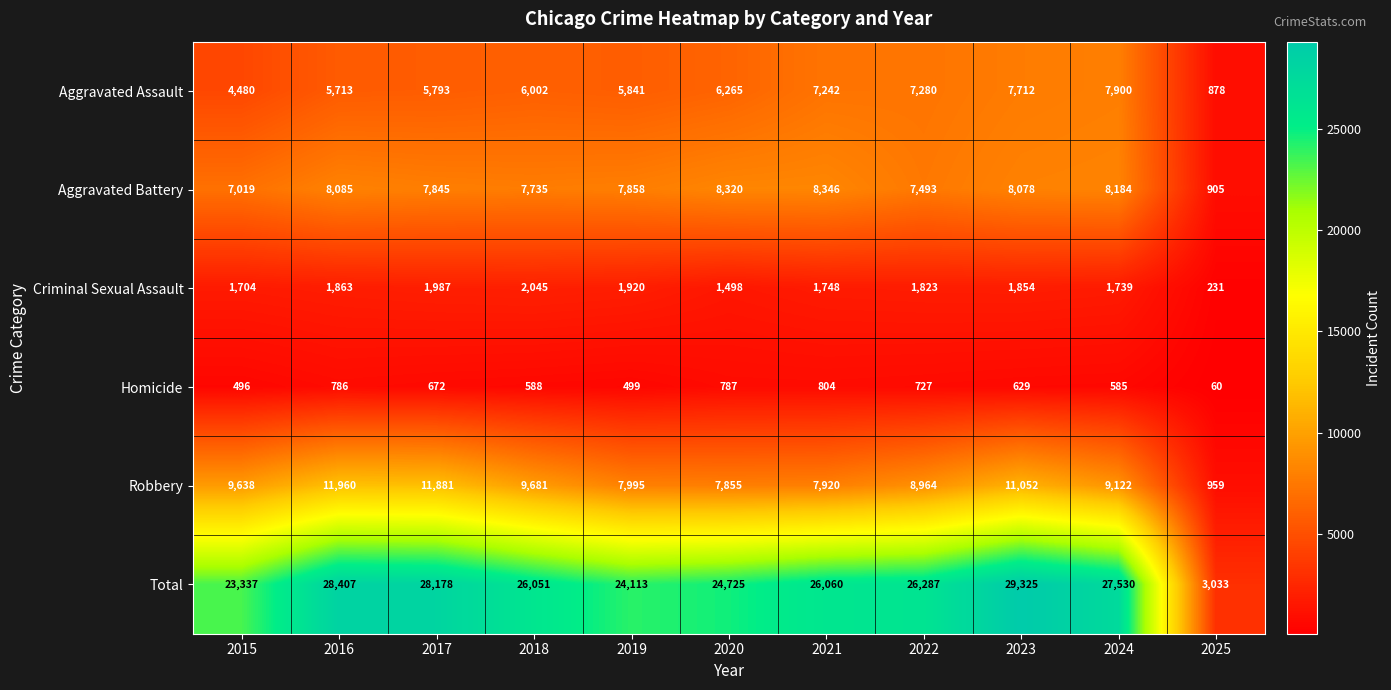

What is the minimum value shown in the chart?

60